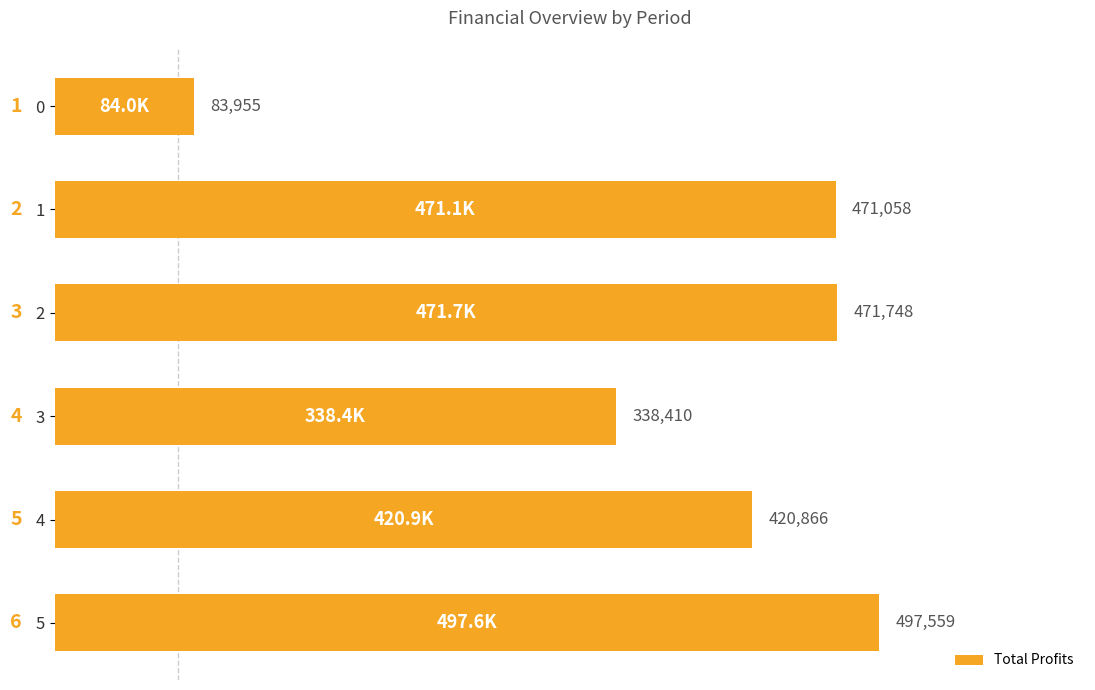

How many series are shown in this chart?

1